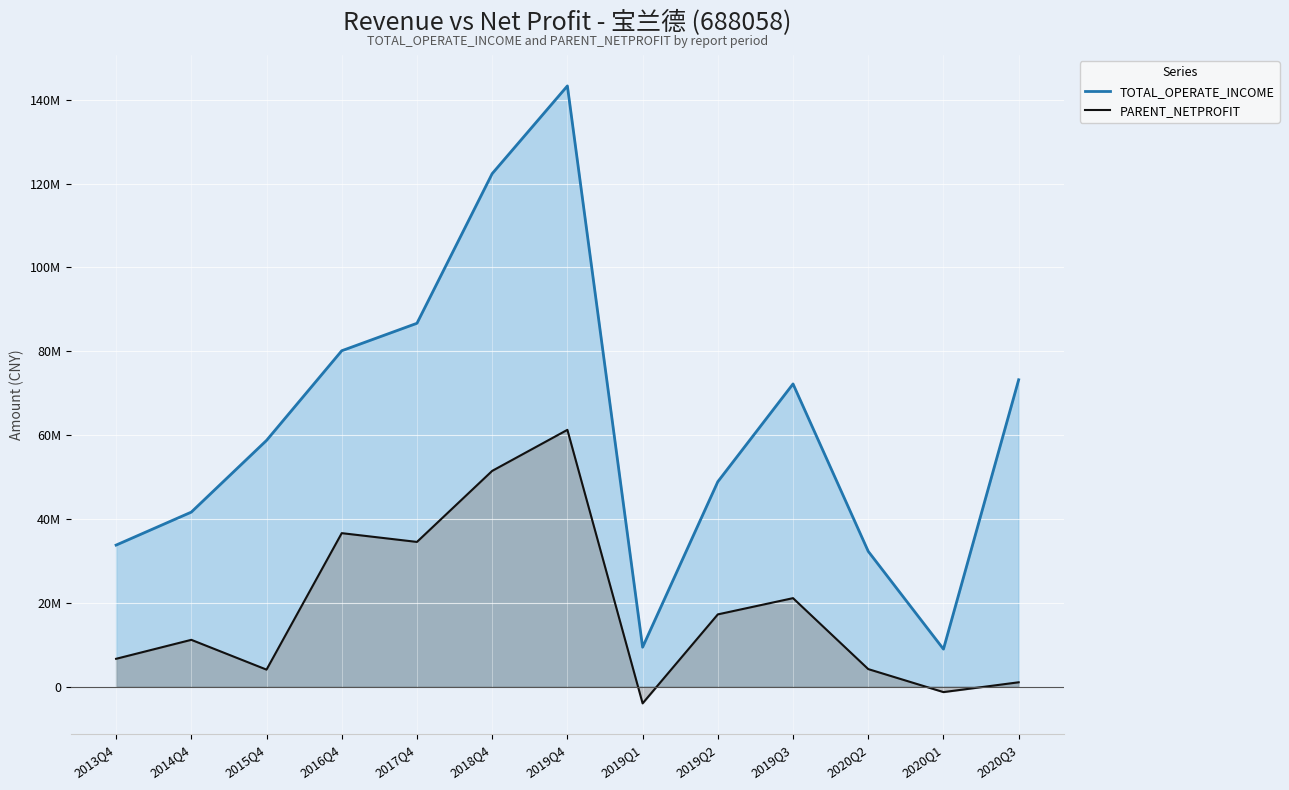

At 2019Q2, list the series in order from smallest to largest.

PARENT_NETPROFIT, TOTAL_OPERATE_INCOME